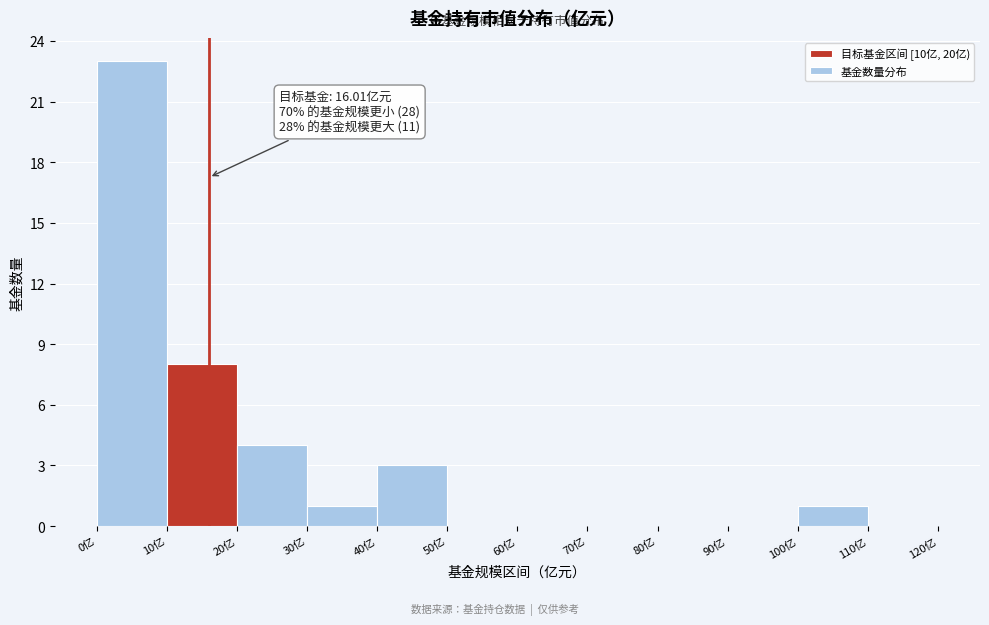

Over which range of the x-axis is the bar tallest?

0 to 10